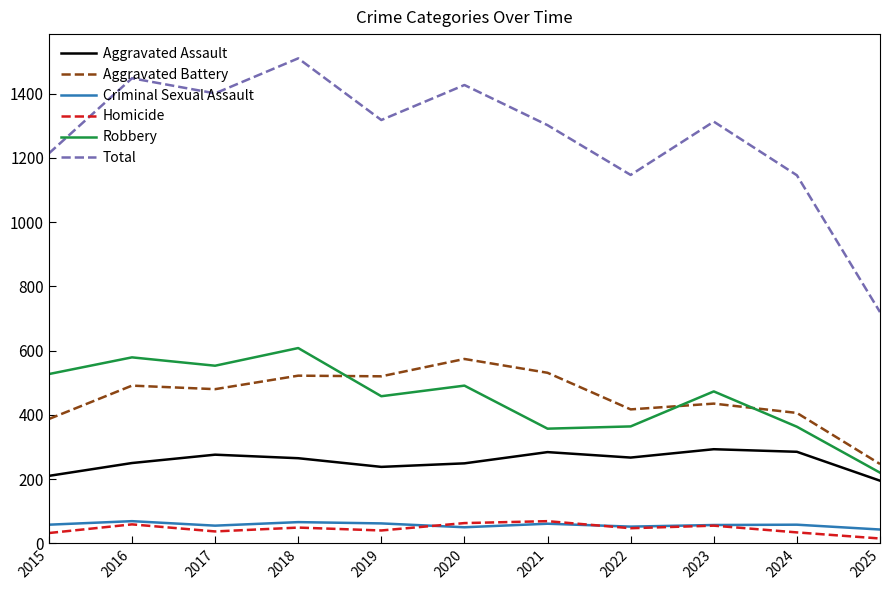

Which category has the lowest value in the Aggravated Battery series?

2025